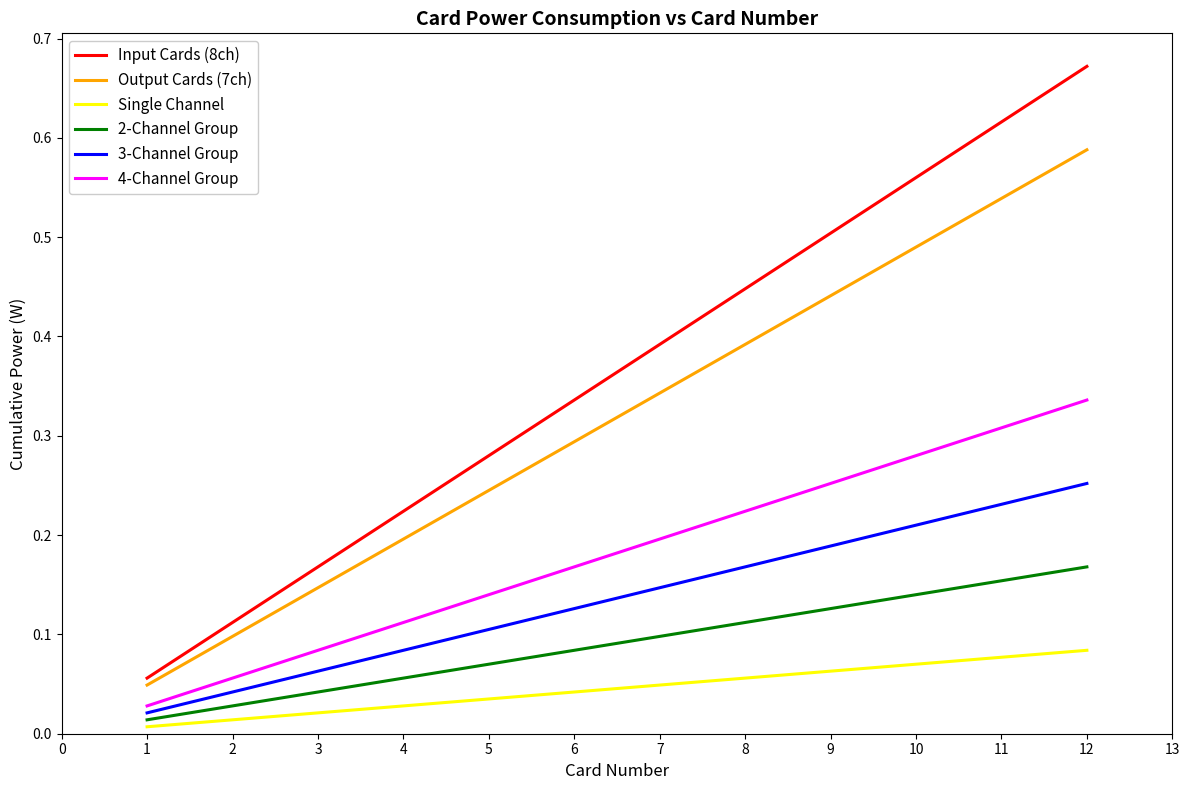

Which series has the largest total across all categories?

Input Cards (8ch)